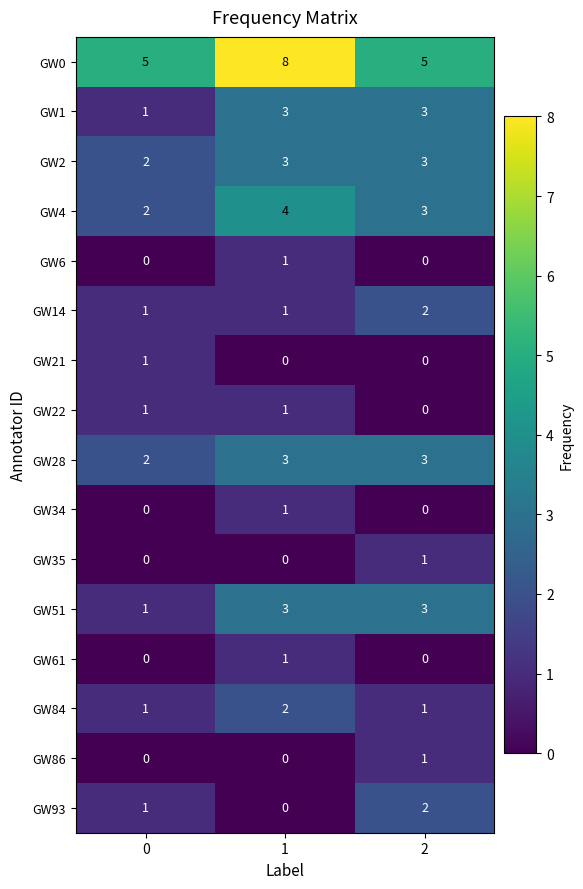

What is the sum of all GW4 values?

9